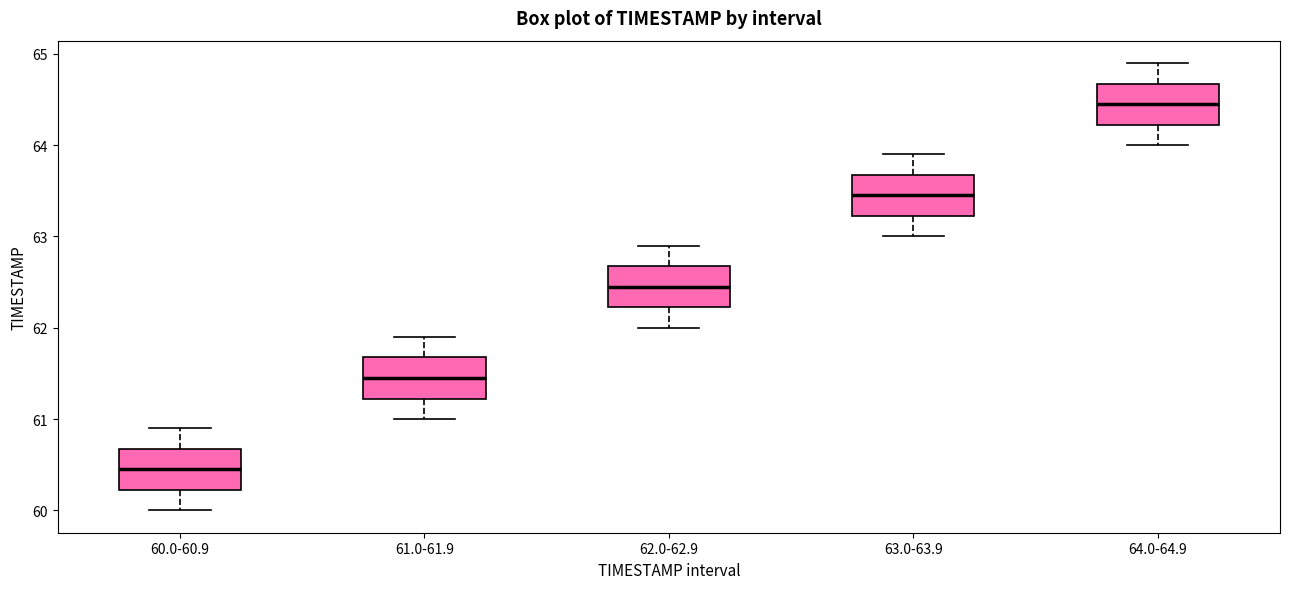

Reading left to right, read every box against the y-axis: the position of its median line, the range the box covers, and the ends of its whiskers. The values are not printed on the chart, so give them approximately, as read against the axis.

60.0-60.9: median 60.5, box 60.2 to 60.7, whiskers 60.0 to 60.9
61.0-61.9: median 61.5, box 61.2 to 61.7, whiskers 61.0 to 61.9
62.0-62.9: median 62.5, box 62.2 to 62.7, whiskers 62.0 to 62.9
63.0-63.9: median 63.5, box 63.2 to 63.7, whiskers 63.0 to 63.9
64.0-64.9: median 64.5, box 64.2 to 64.7, whiskers 64.0 to 64.9